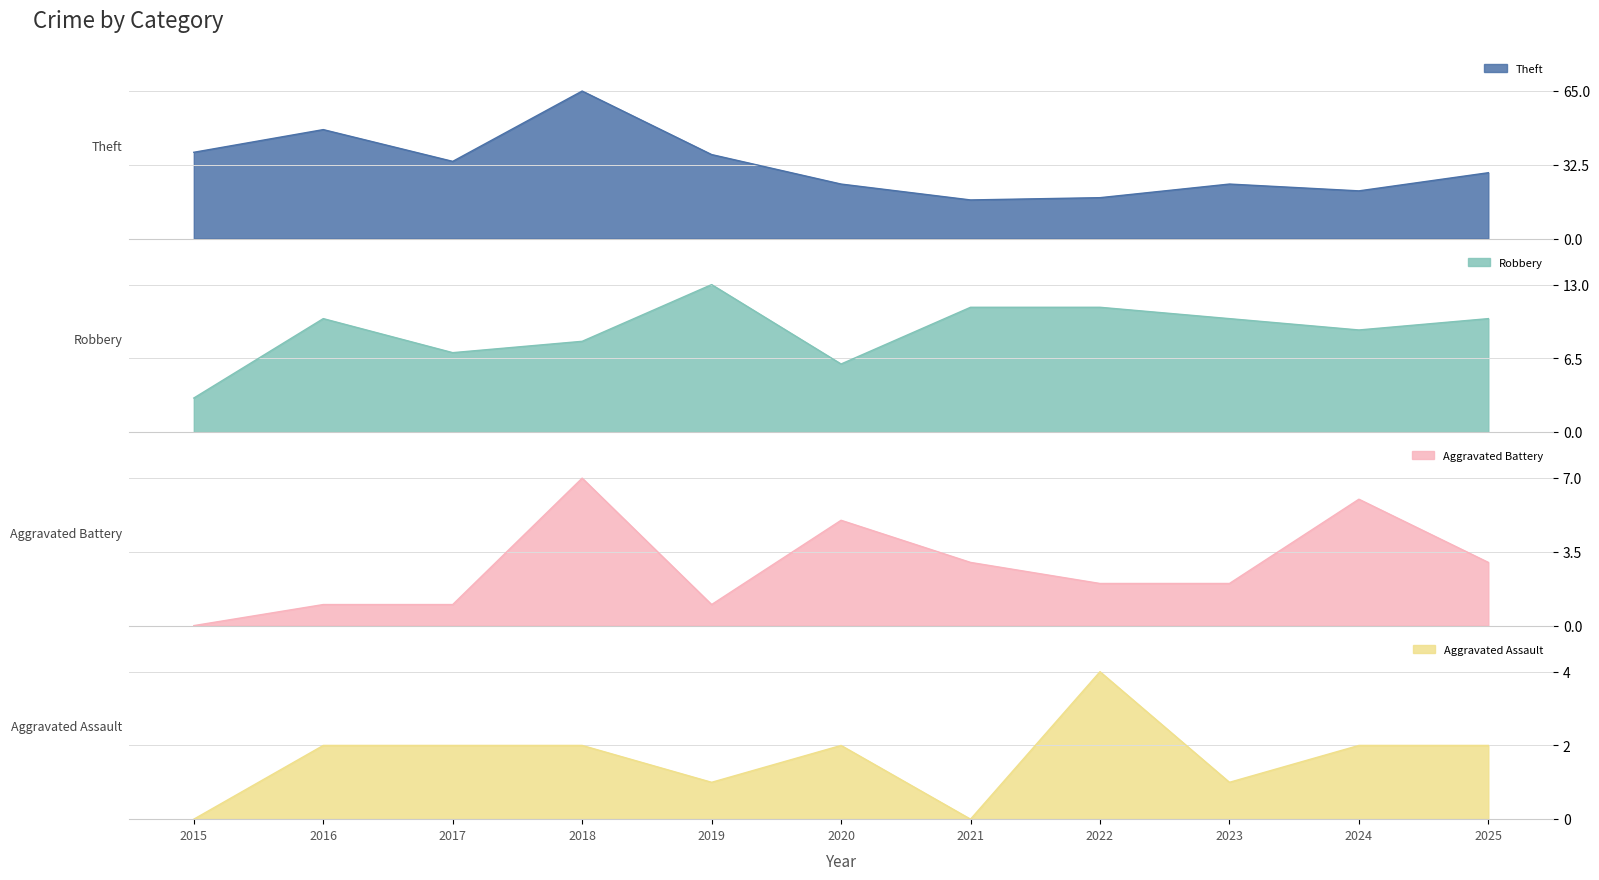

What is the highest value of the Theft series?

65